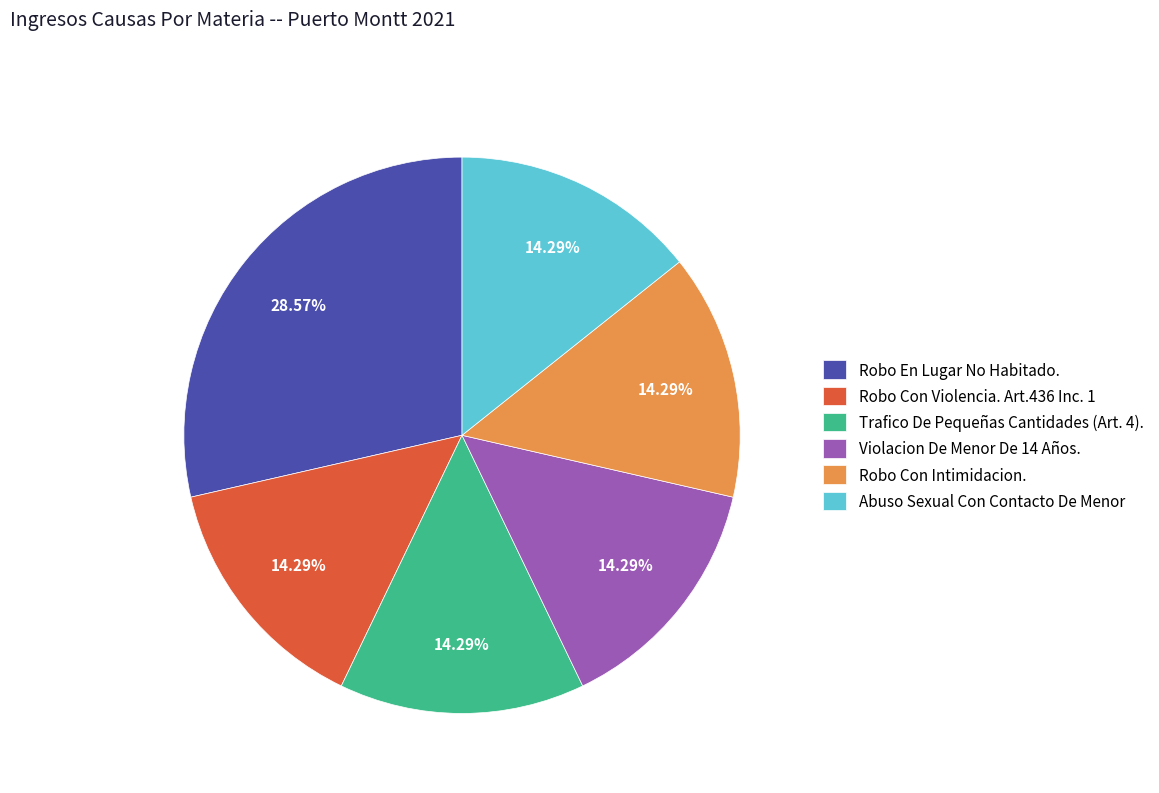

Do Abuso Sexual Con Contacto De Menor and Robo Con Intimidacion. together represent more than half of the pie?

No